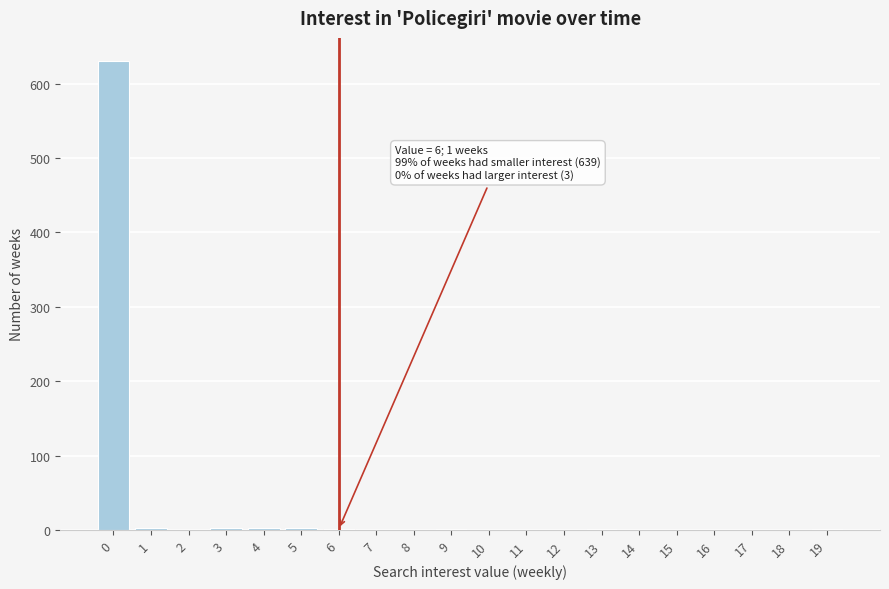

The value at 0 is 917. True or false?

False